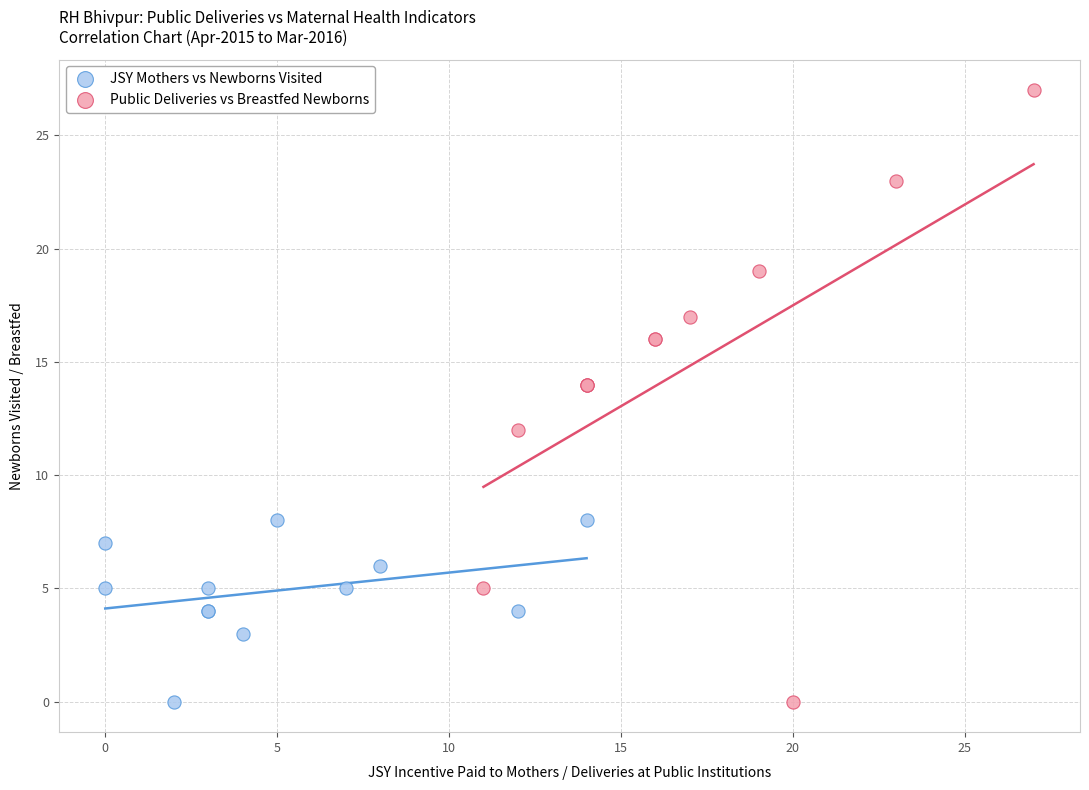

Which series has the widest spread of Y values?

Public Deliveries vs Breastfed Newborns